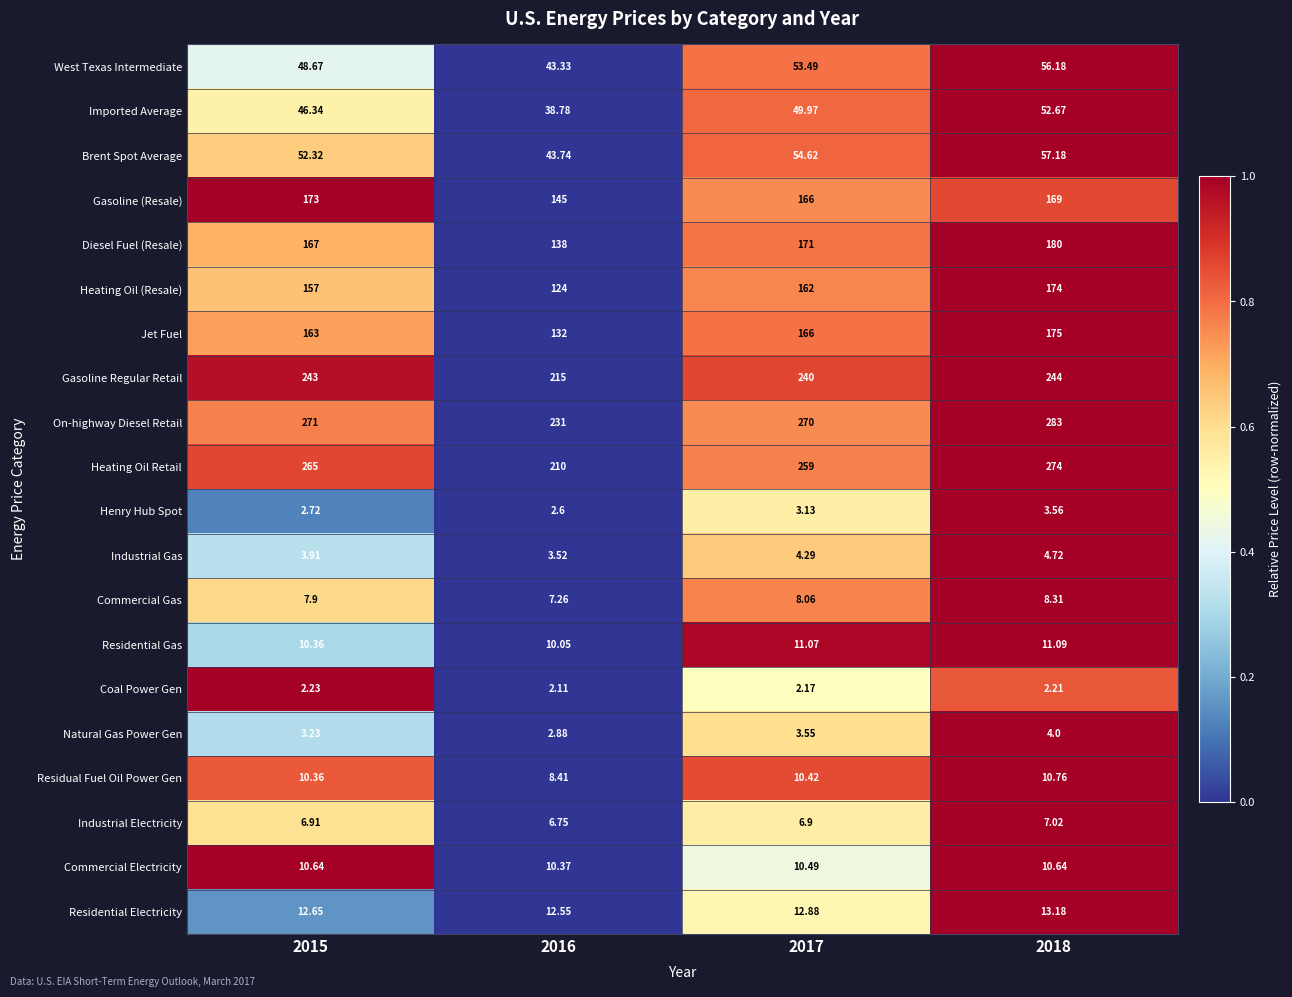

Rank the series by their maximum value, from highest to lowest.

On-highway Diesel Retail, Heating Oil Retail, Gasoline Regular Retail, Diesel Fuel (Resale), Jet Fuel, Heating Oil (Resale), Gasoline (Resale), Brent Spot Average, West Texas Intermediate, Imported Average, Residential Electricity, Residential Gas, Residual Fuel Oil Power Gen, Commercial Electricity, Commercial Gas, Industrial Electricity, Industrial Gas, Natural Gas Power Gen, Henry Hub Spot, Coal Power Gen